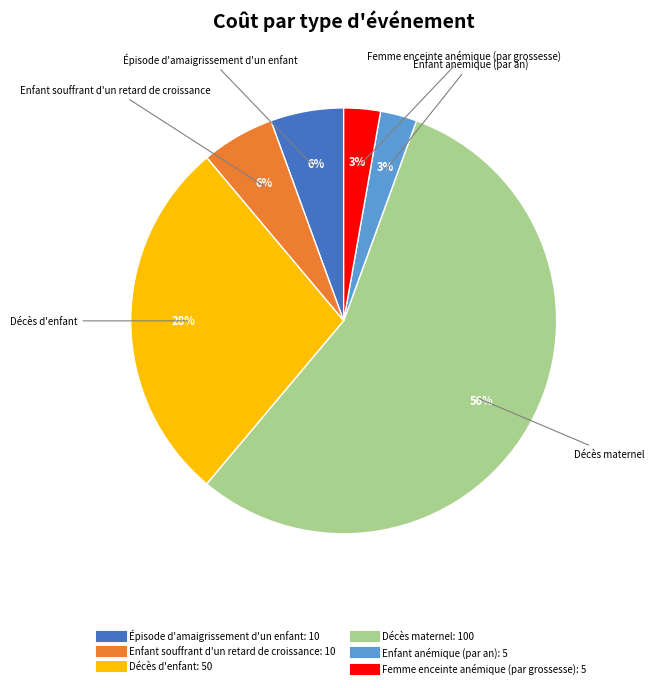

What is the largest slice in the pie chart?

Décès maternel